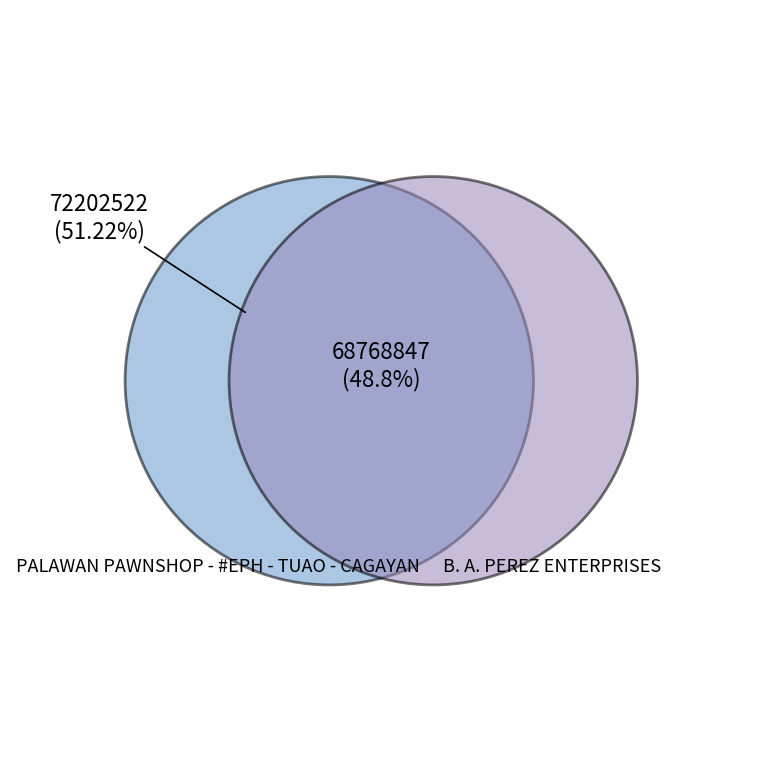

Which category has the biggest portion of the pie?

PALAWAN PAWNSHOP - #EPH - TUAO - CAGAYAN